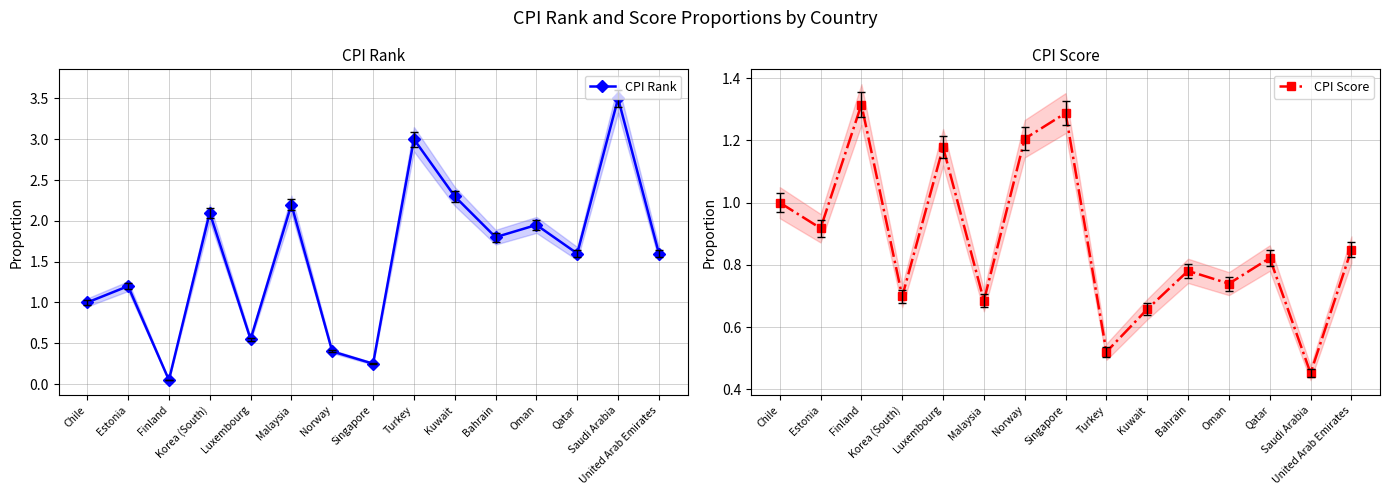

Reading right to left, what are all the values shown in this chart?

CPI Rank: United Arab Emirates=1.6	Saudi Arabia=3.5	Qatar=1.6	Oman=1.9	Bahrain=1.8	Kuwait=2.3	Turkey=3.0	Singapore=0.2	Norway=0.4	Malaysia=2.2	Luxembourg=0.6	Korea (South)=2.1	Finland=0.1	Estonia=1.2	Chile=1.0
CPI Score: United Arab Emirates=0.8	Saudi Arabia=0.5	Qatar=0.8	Oman=0.7	Bahrain=0.8	Kuwait=0.7	Turkey=0.5	Singapore=1.3	Norway=1.2	Malaysia=0.7	Luxembourg=1.2	Korea (South)=0.7	Finland=1.3	Estonia=0.9	Chile=1.0